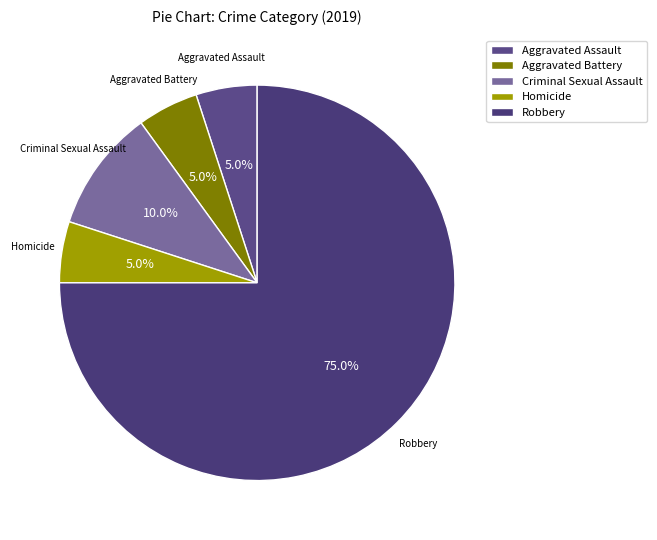

To the nearest percent, what is the average slice percentage?

20%